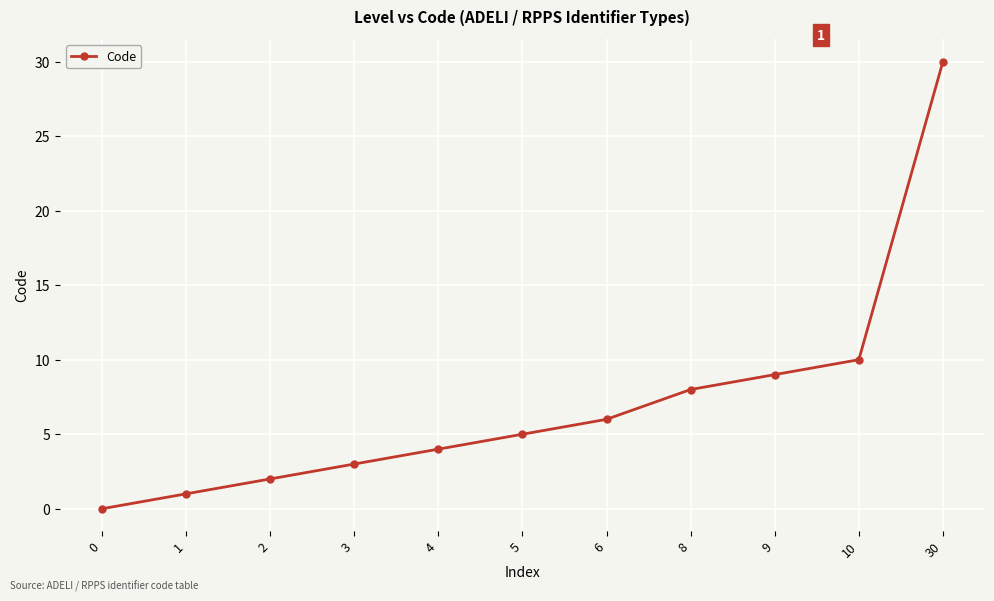

How many series are shown in this chart?

1